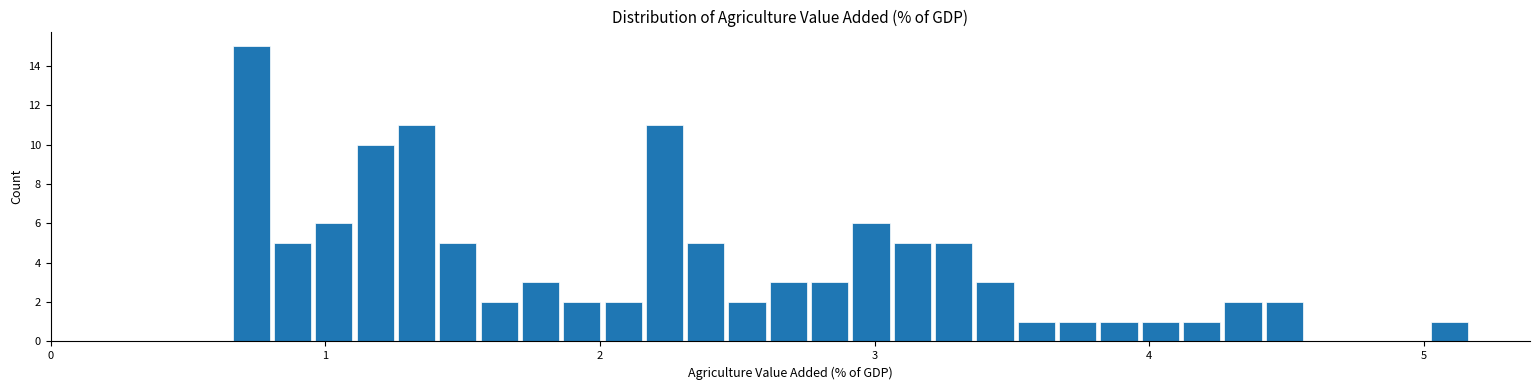

Read against the x-axis, roughly where is the centre of the tallest bar?

0.7